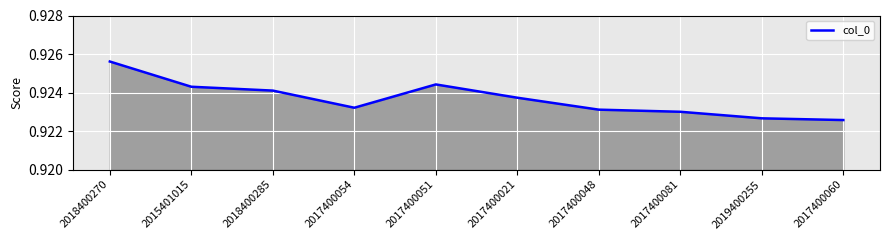

How many lines are shown in the chart?

1